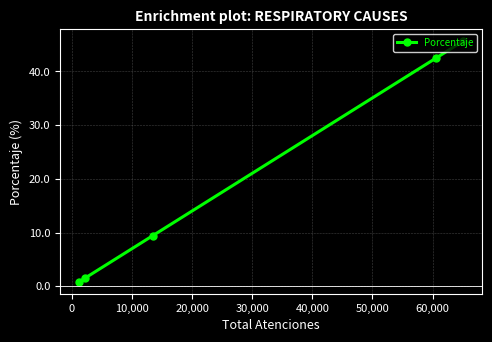

What is the difference between the maximum and second lowest values?

44.1